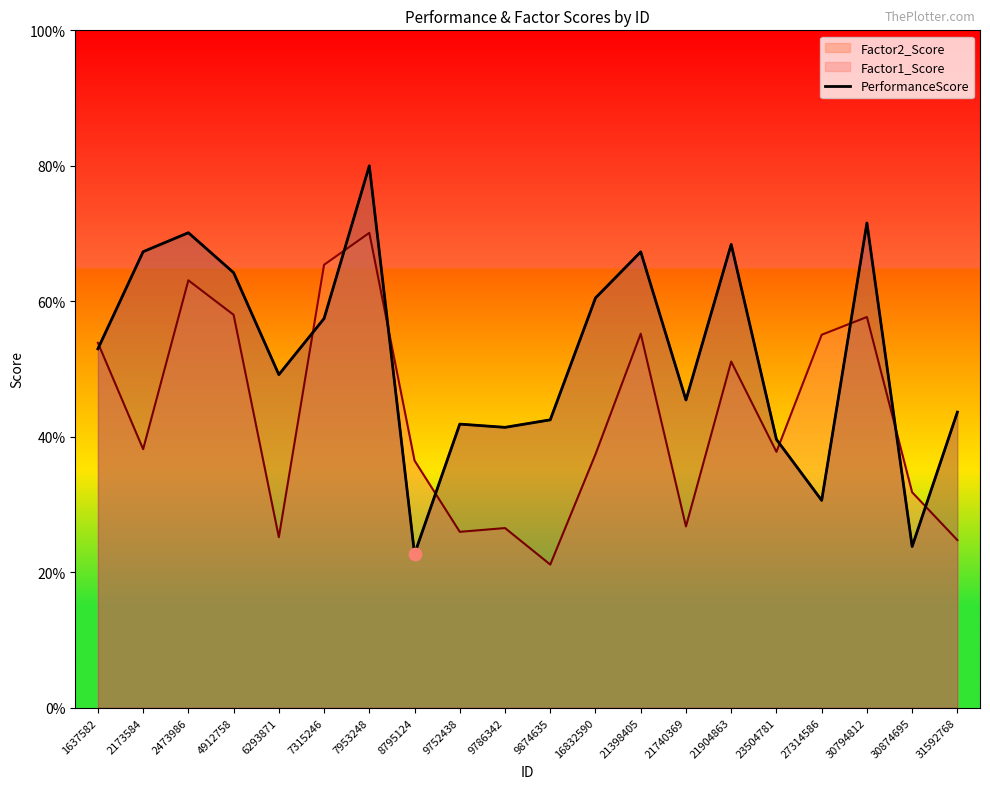

What is the change in value from 2473986 to 9786342?

-28.7